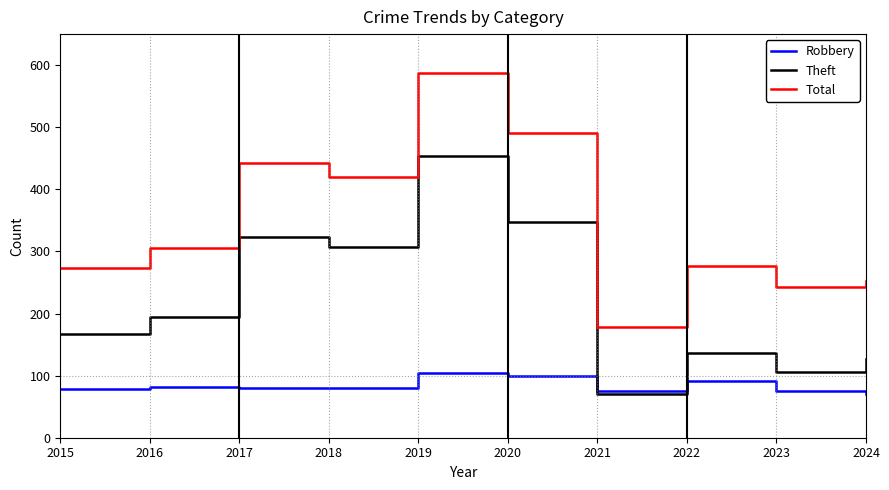

True or false: Theft has a value of 57 at 2023.

False